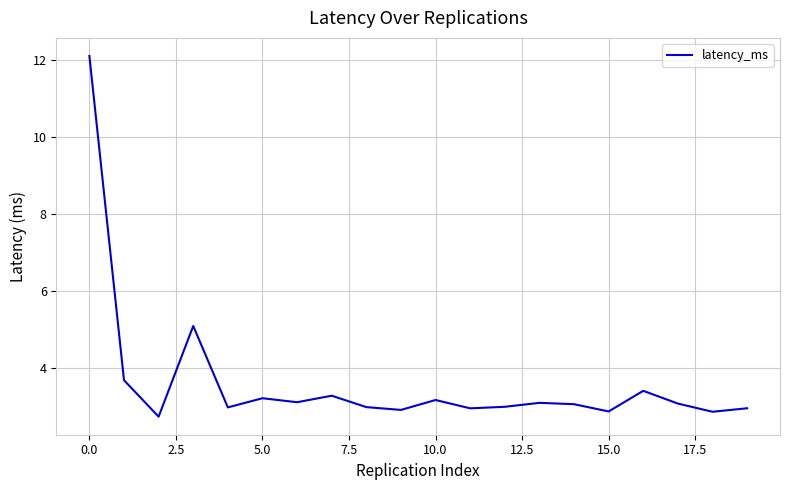

What is the maximum value shown in the chart?

12.1